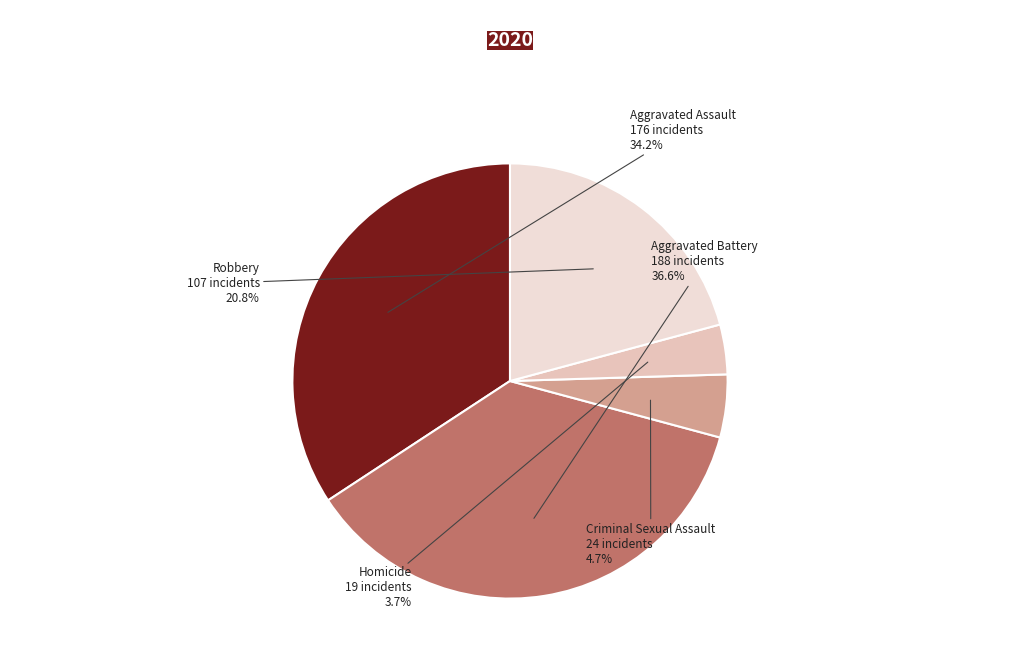

What percentage do Aggravated Battery and Homicide together represent?

40.3%